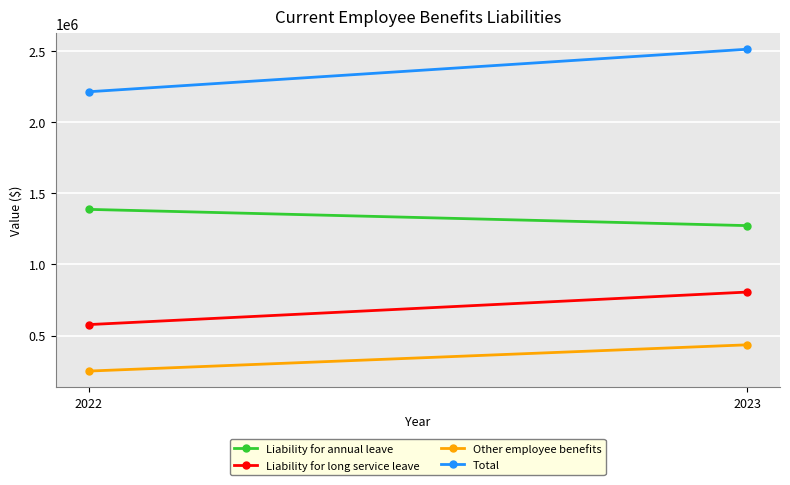

What is the value of the Other employee benefits point at the 2nd from the left?

434533